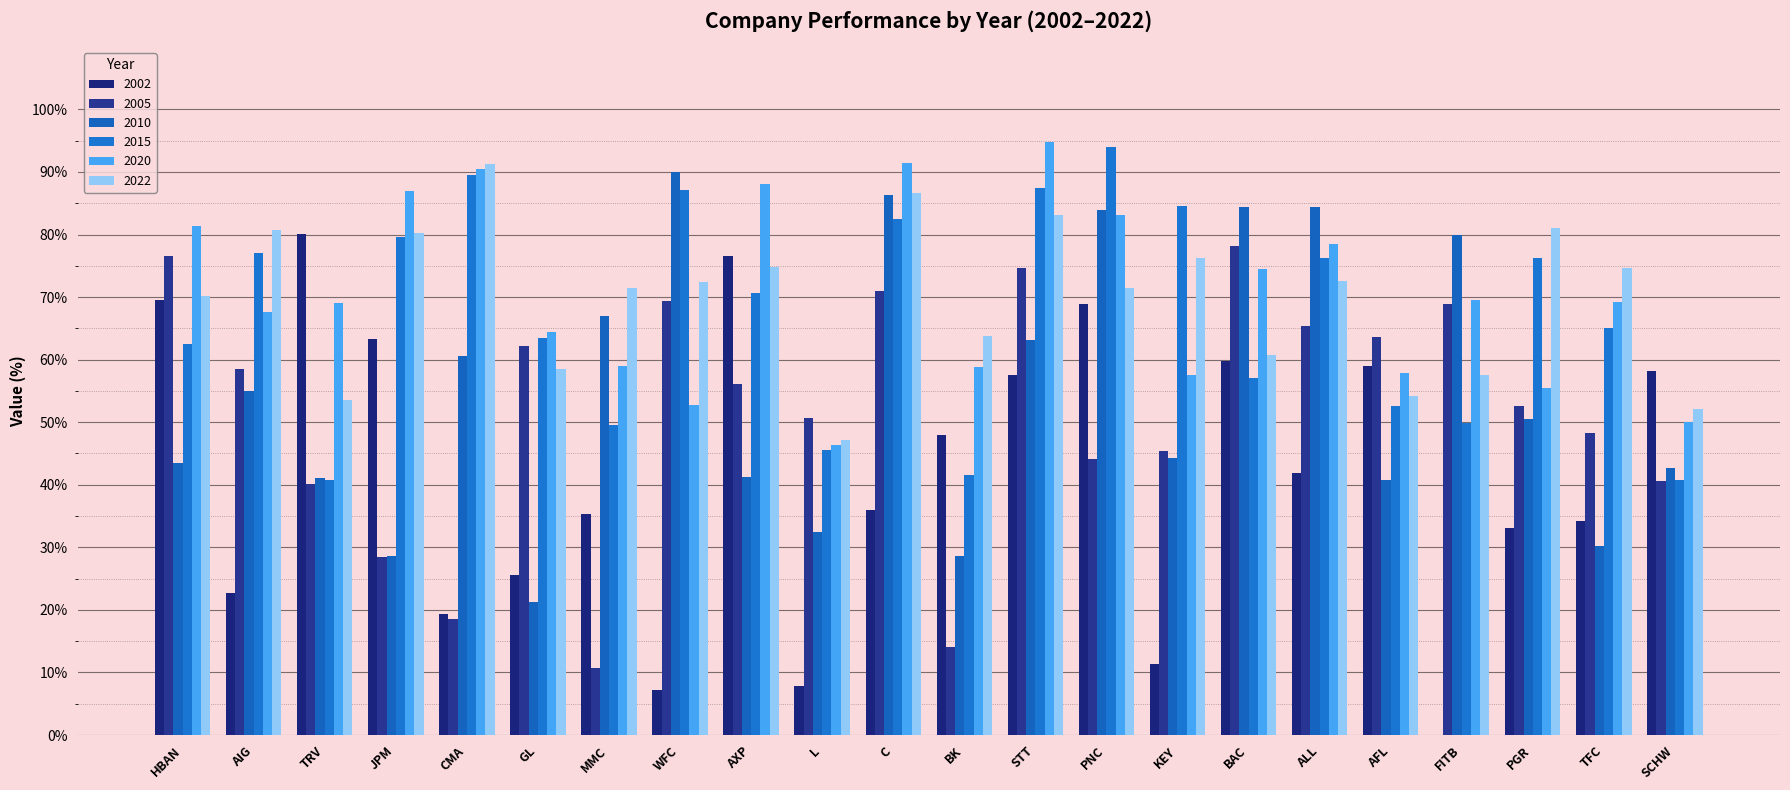

How many categories are shown in the chart?

22